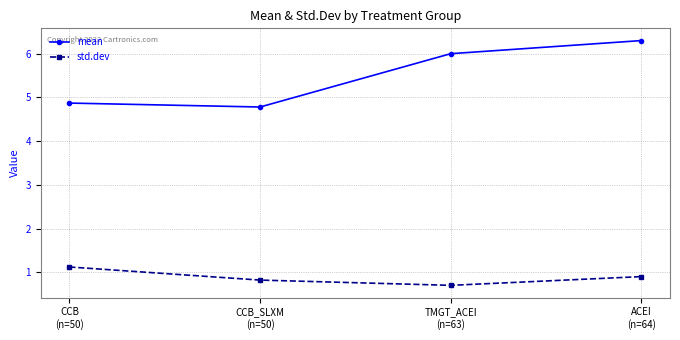

How many values in the mean series are below 6?

2